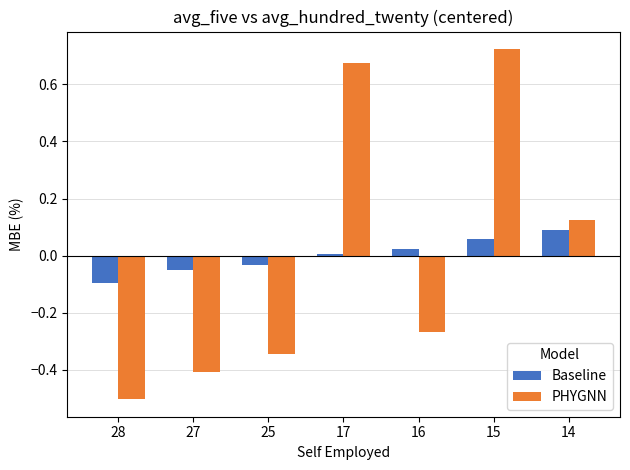

How many positive values does the Baseline series have?

4